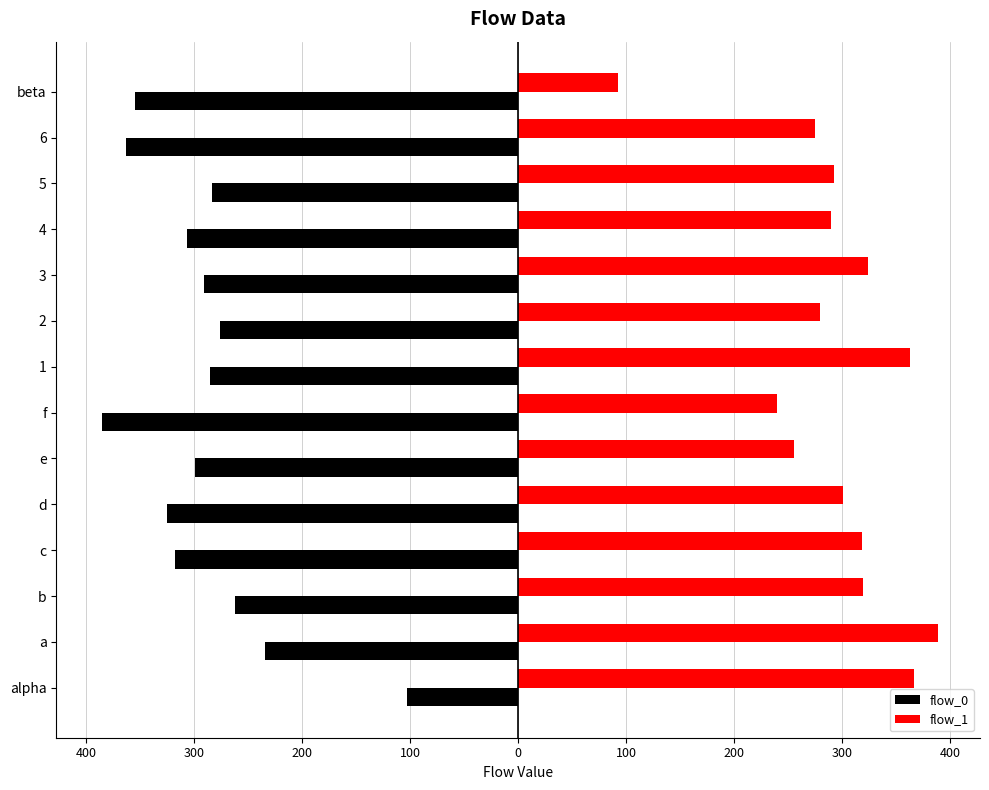

What are all the series names shown in the legend?

flow_0, flow_1